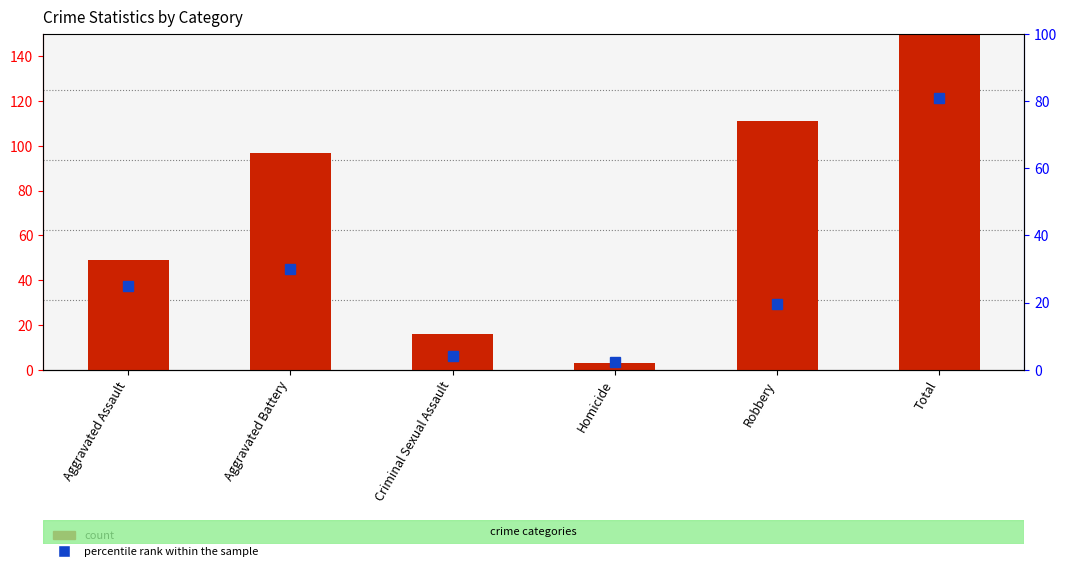

The count series shows 111.0 at Robbery. True or false?

True